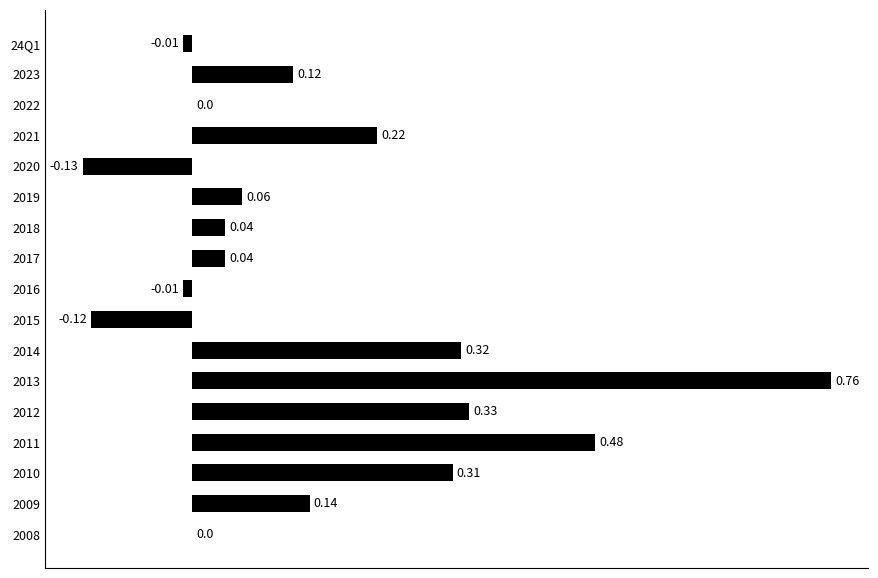

Which has a higher value, 2017 or 2022?

2017